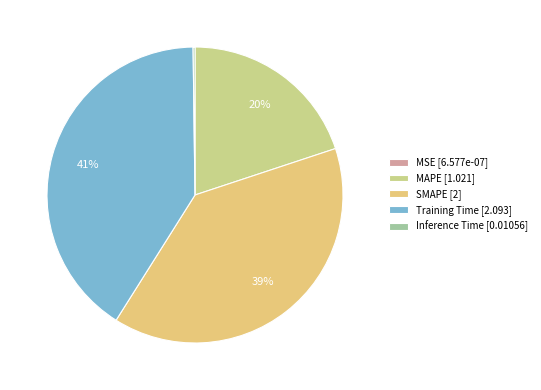

True or false: MAPE accounts for 20% of the total.

True